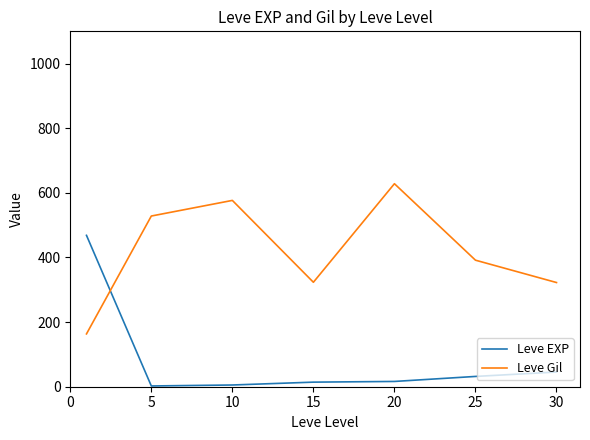

What is the maximum value for Leve Gil?

628.3